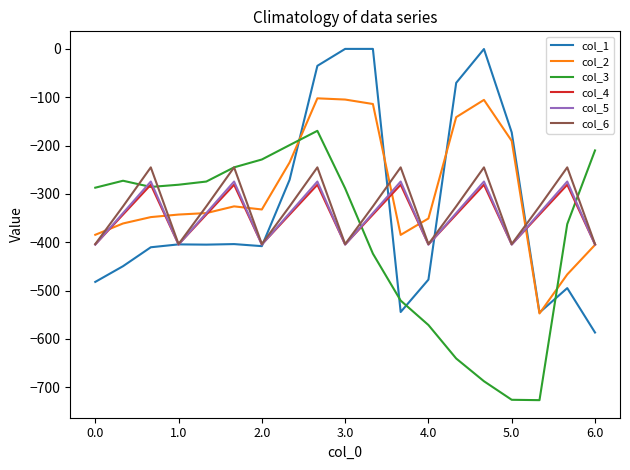

What is the smallest value displayed?

-726.6